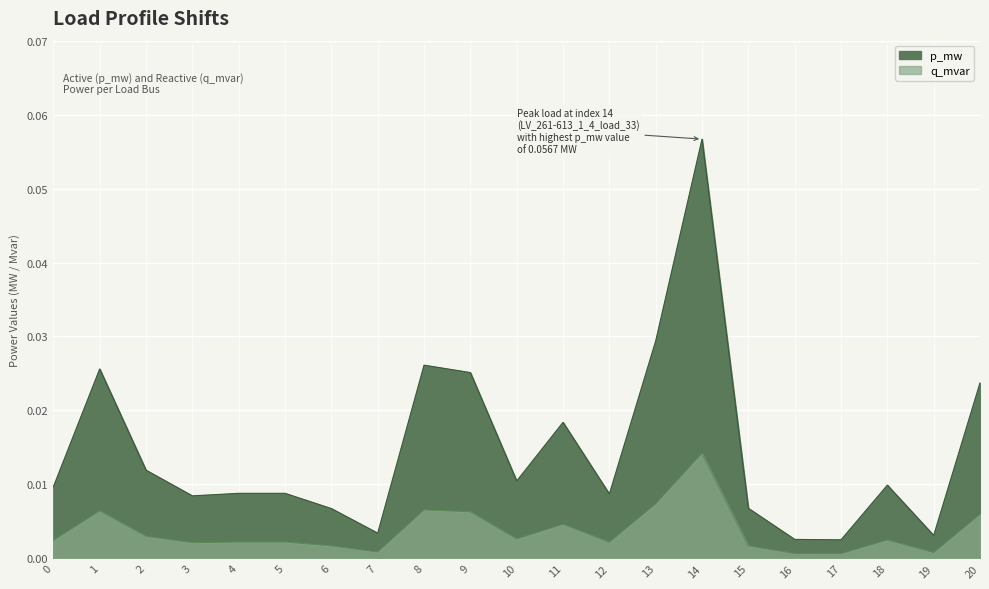

At which category is the sum across all series the highest?

14